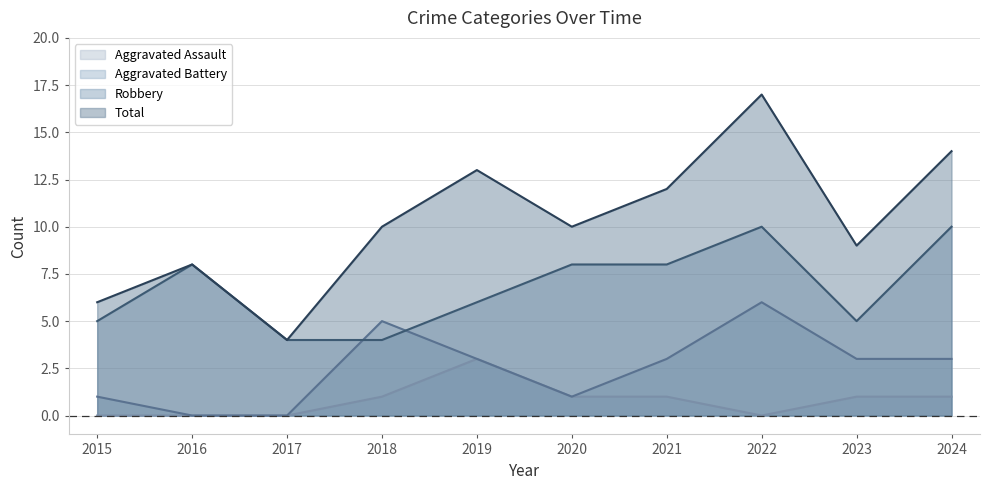

True or false: Aggravated Battery has a value of 1 at 2020.

True